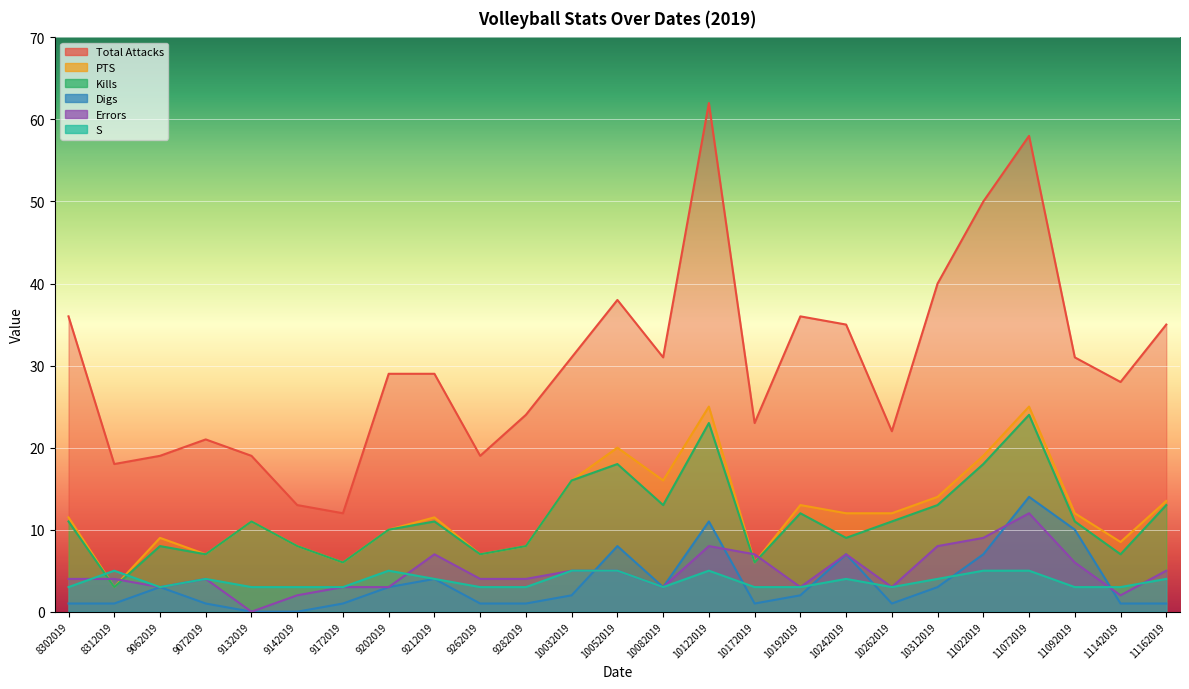

True or false: Total Attacks and S cross at least once.

False